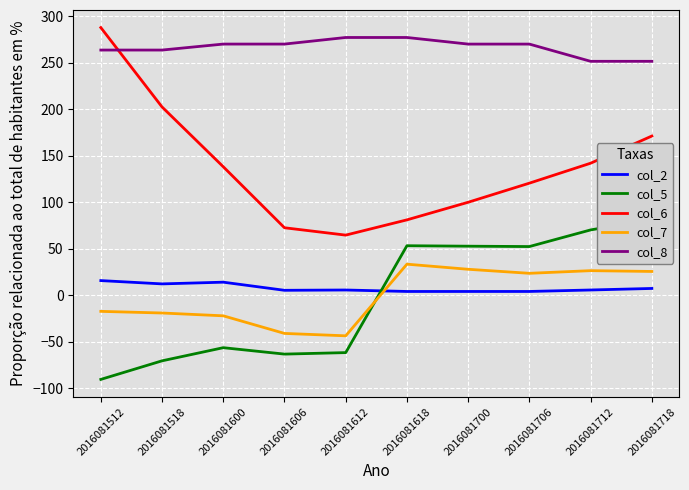

Does the chart display data point markers on the line(s)?

No